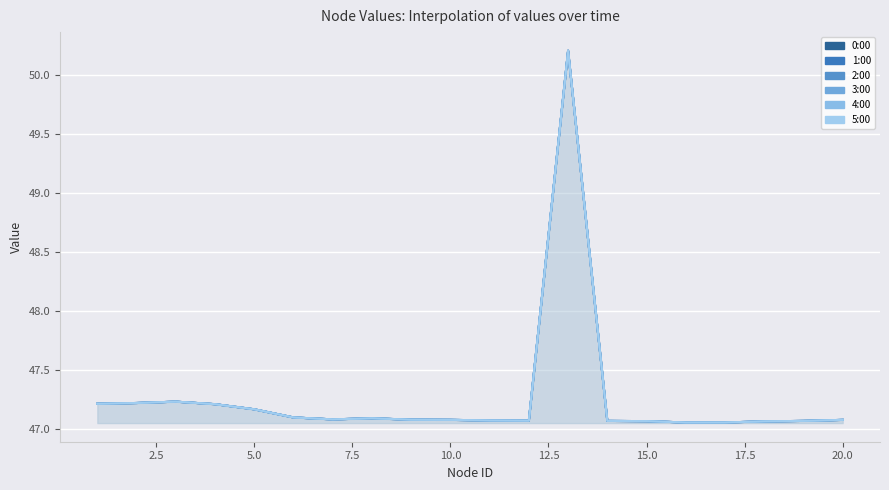

What is the average value of the 0:00 series?

47.3